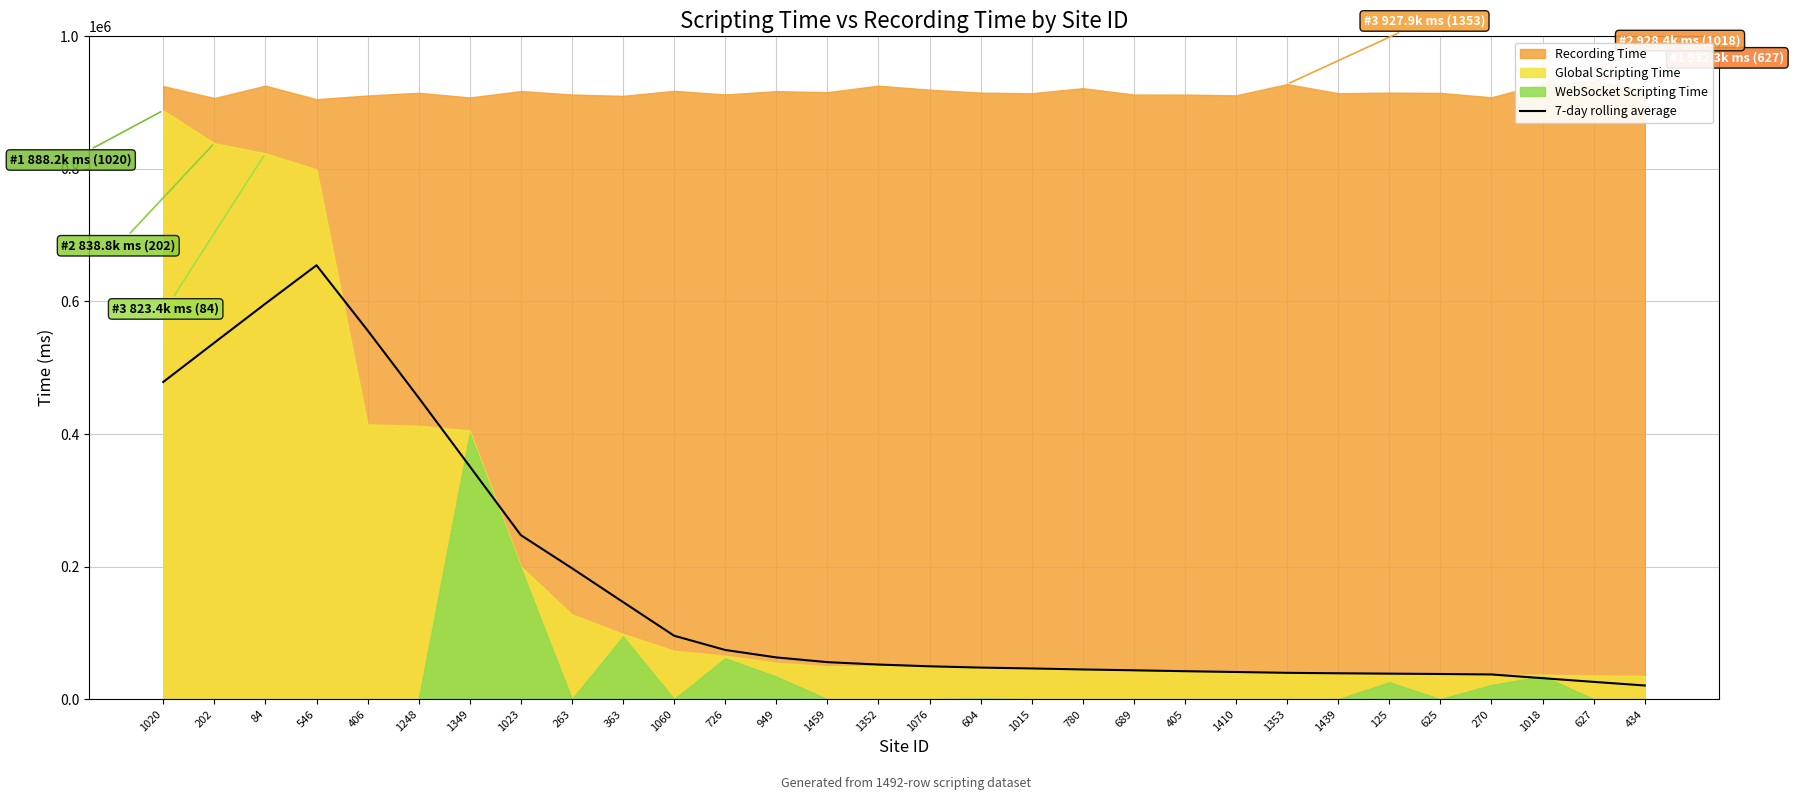

What is the maximum value for 7-day rolling average?

654600.5